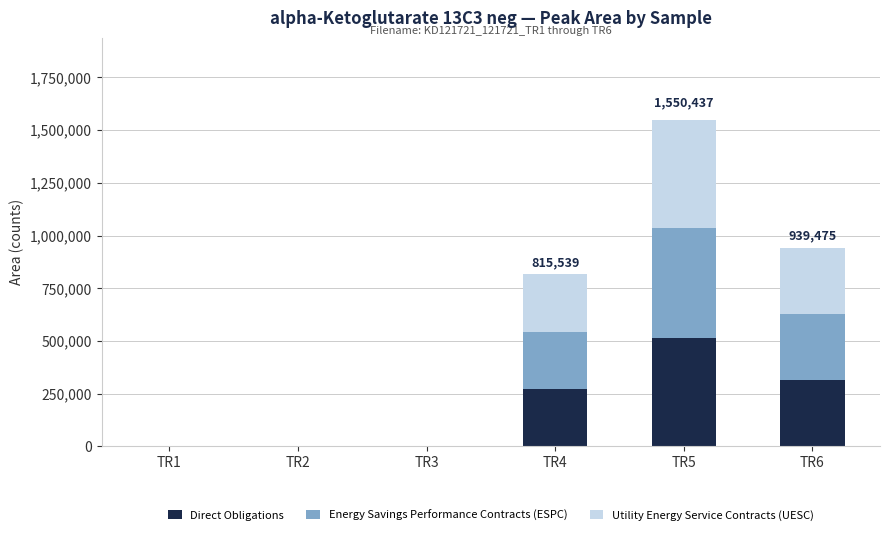

How many categories are shown in the chart?

6